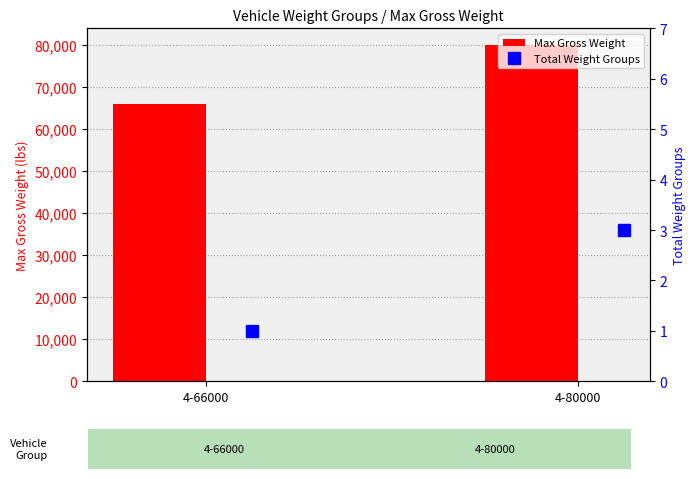

What is the average value of the Max Gross Weight series?

73000